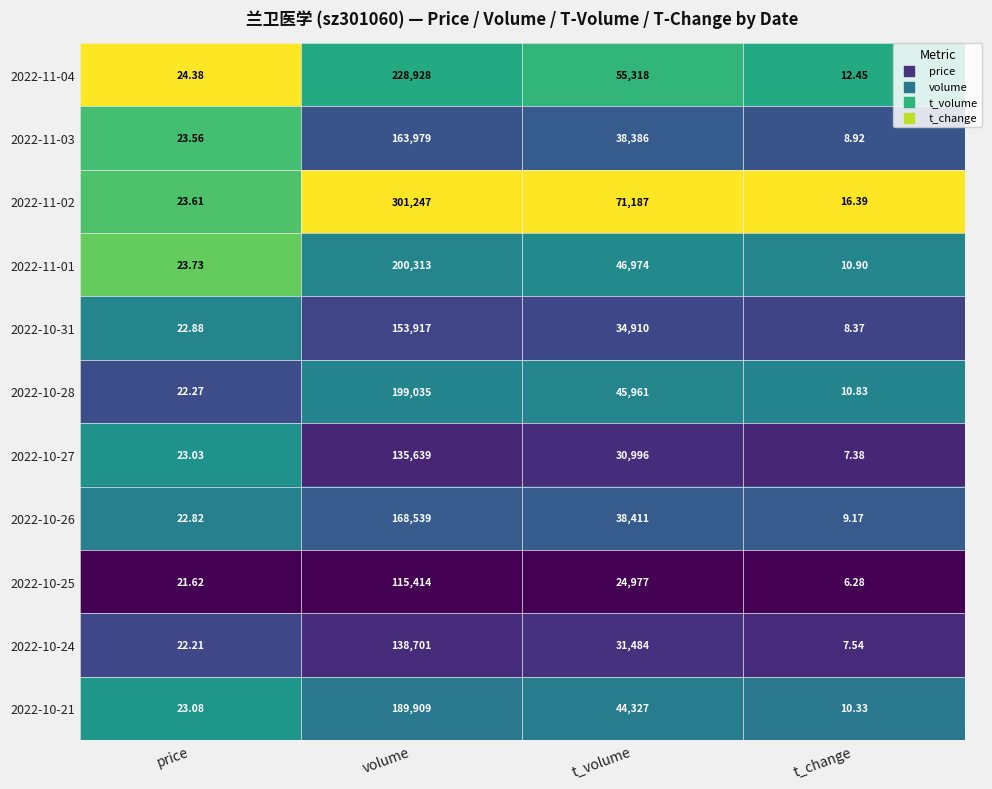

Rank the series by their maximum value, from lowest to highest.

2022-10-25, 2022-10-27, 2022-10-24, 2022-10-31, 2022-11-03, 2022-10-26, 2022-10-21, 2022-10-28, 2022-11-01, 2022-11-04, 2022-11-02